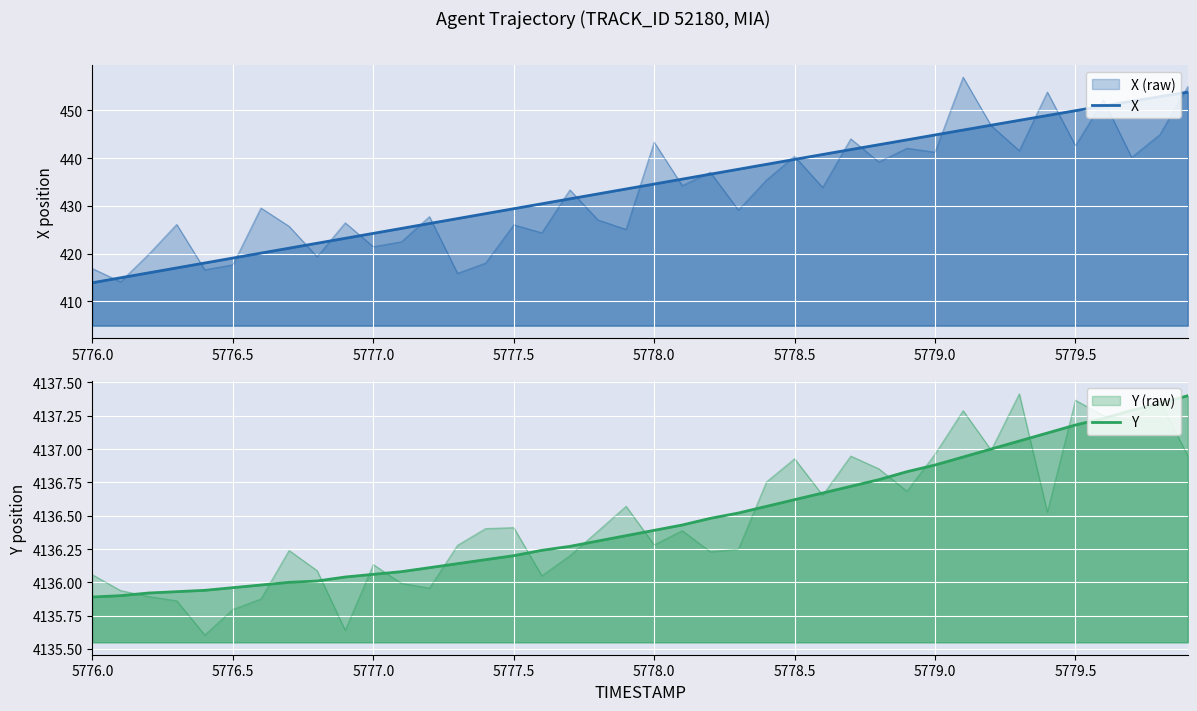

Which series has the largest total across all categories?

Y